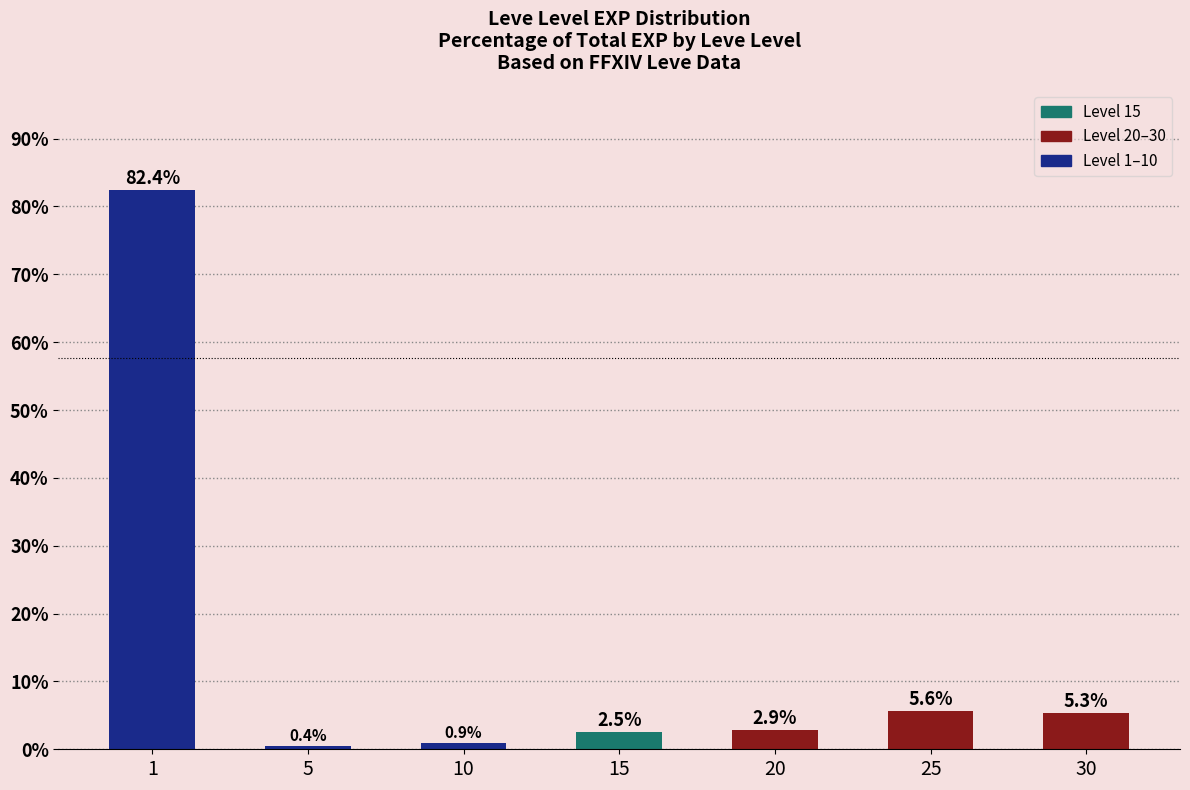

Which label corresponds to the smallest value in the chart?

5